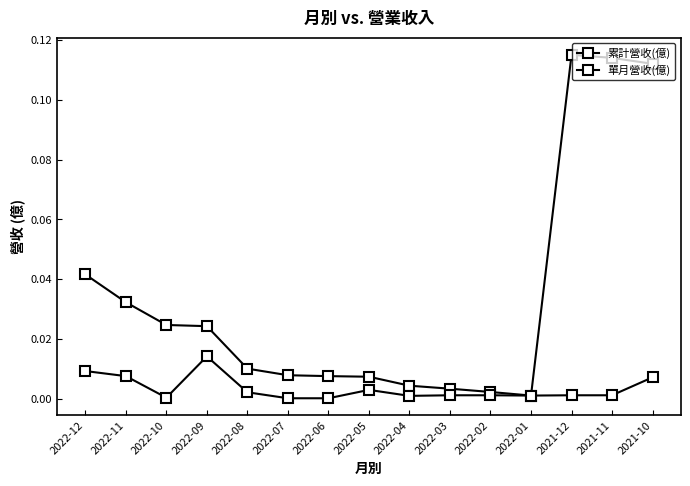

How many lines are shown in the chart?

2